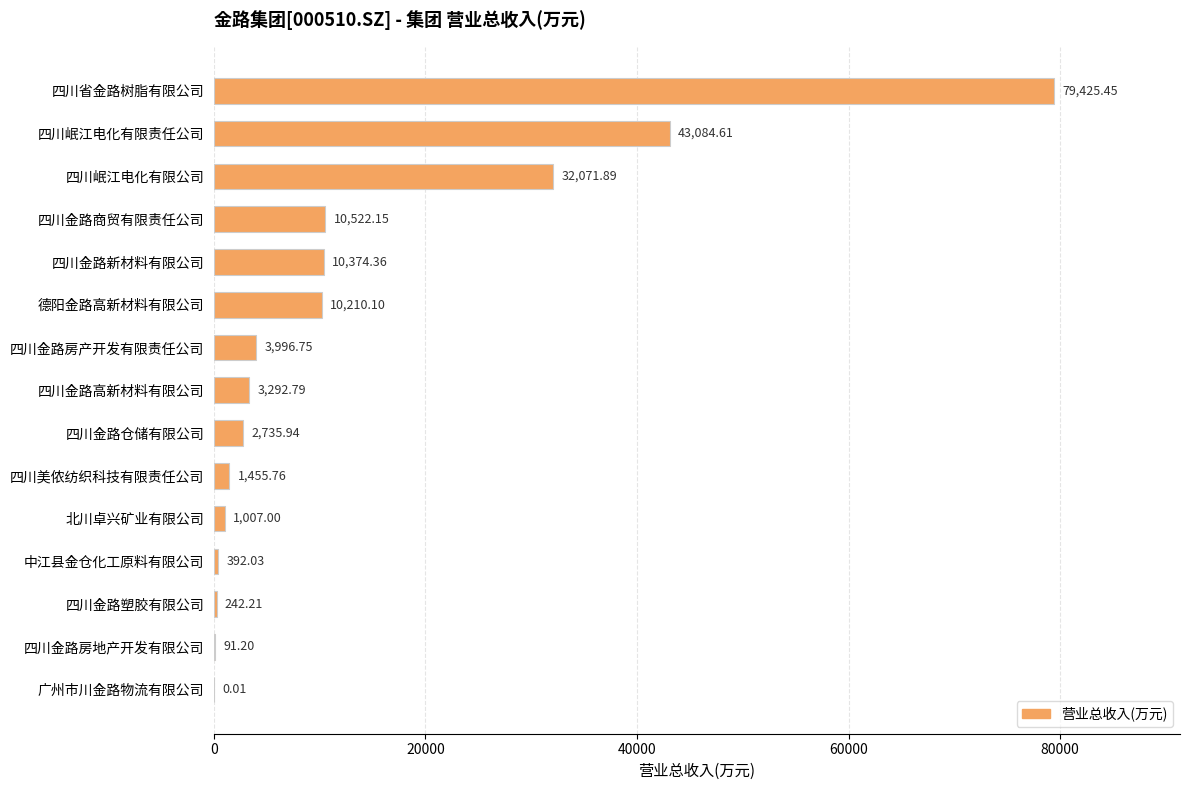

Which has a higher value, 四川金路房地产开发有限公司 or 四川岷江电化有限公司?

四川岷江电化有限公司